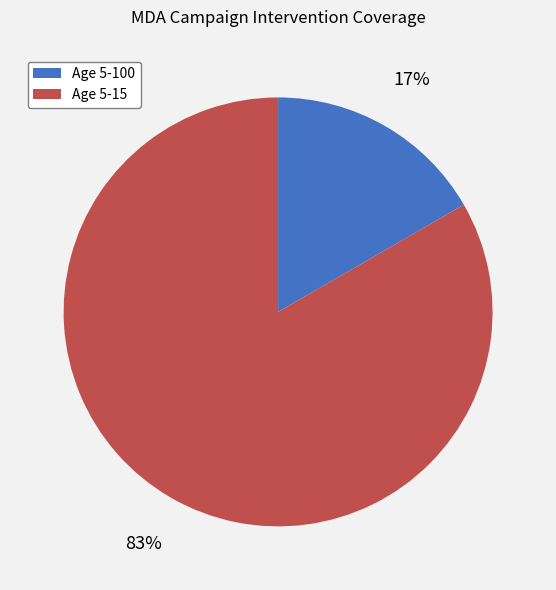

To the nearest percent, what percentage of the pie is Age 5-100?

17%